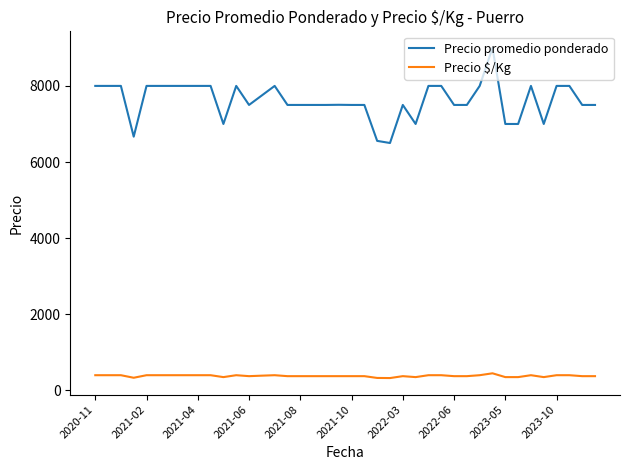

At how many categories does at least one series exceed 5433?

40